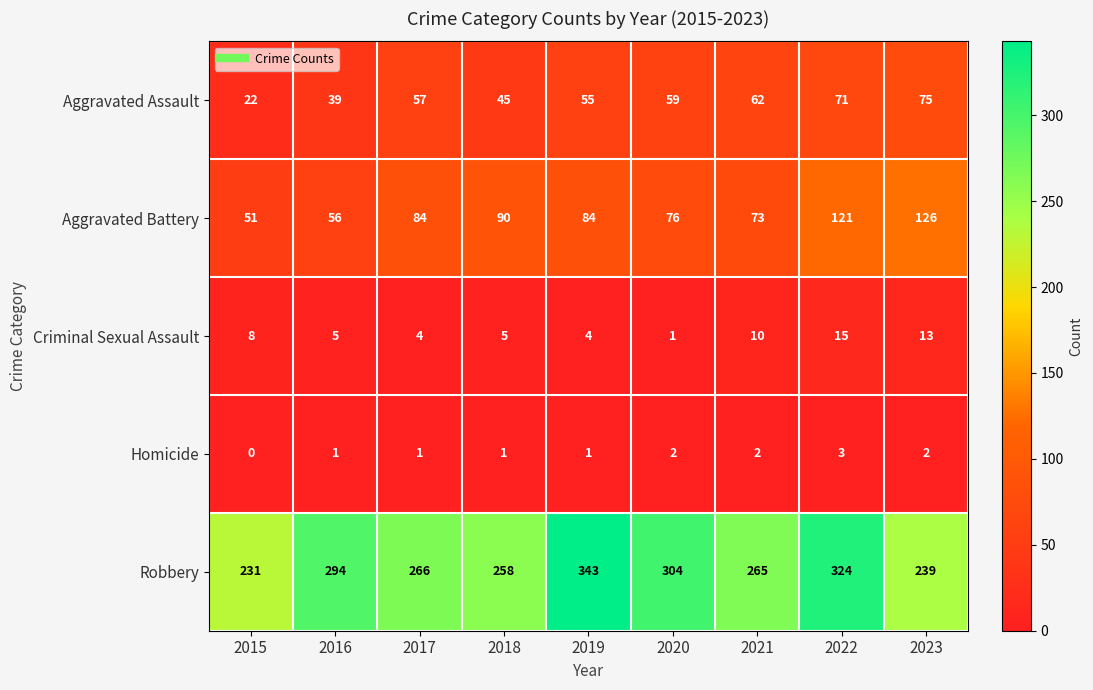

How many categories are shown in the chart?

9